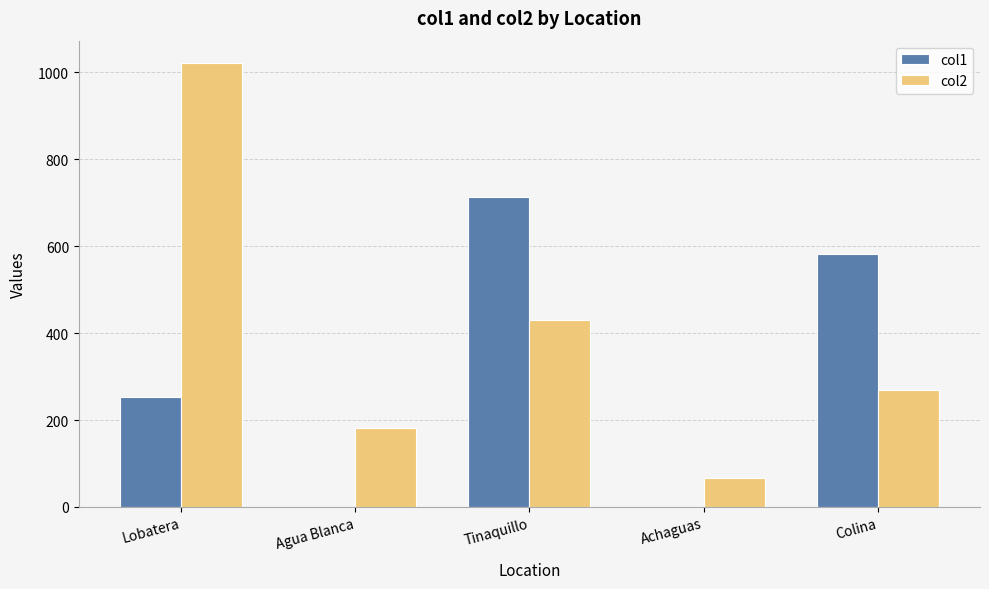

What is the total value across all series at Tinaquillo?

1145